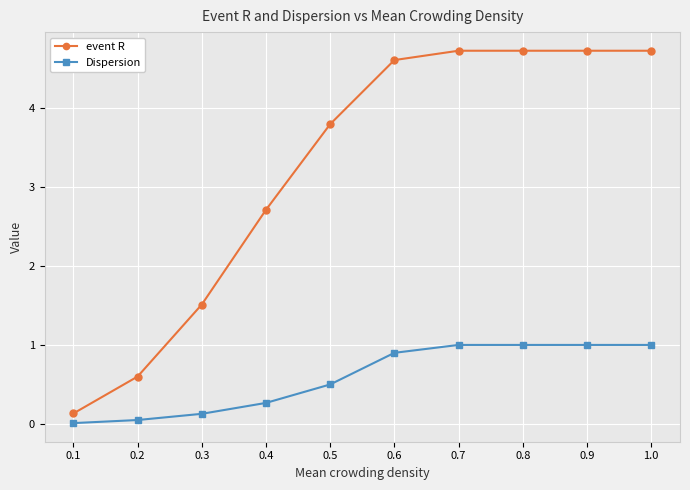

What position from the left is 0.9?

9